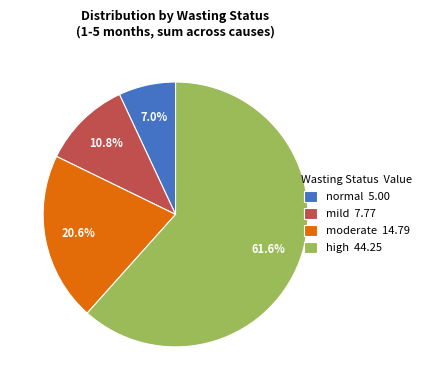

Is there any slice that represents more than half of the pie?

Yes